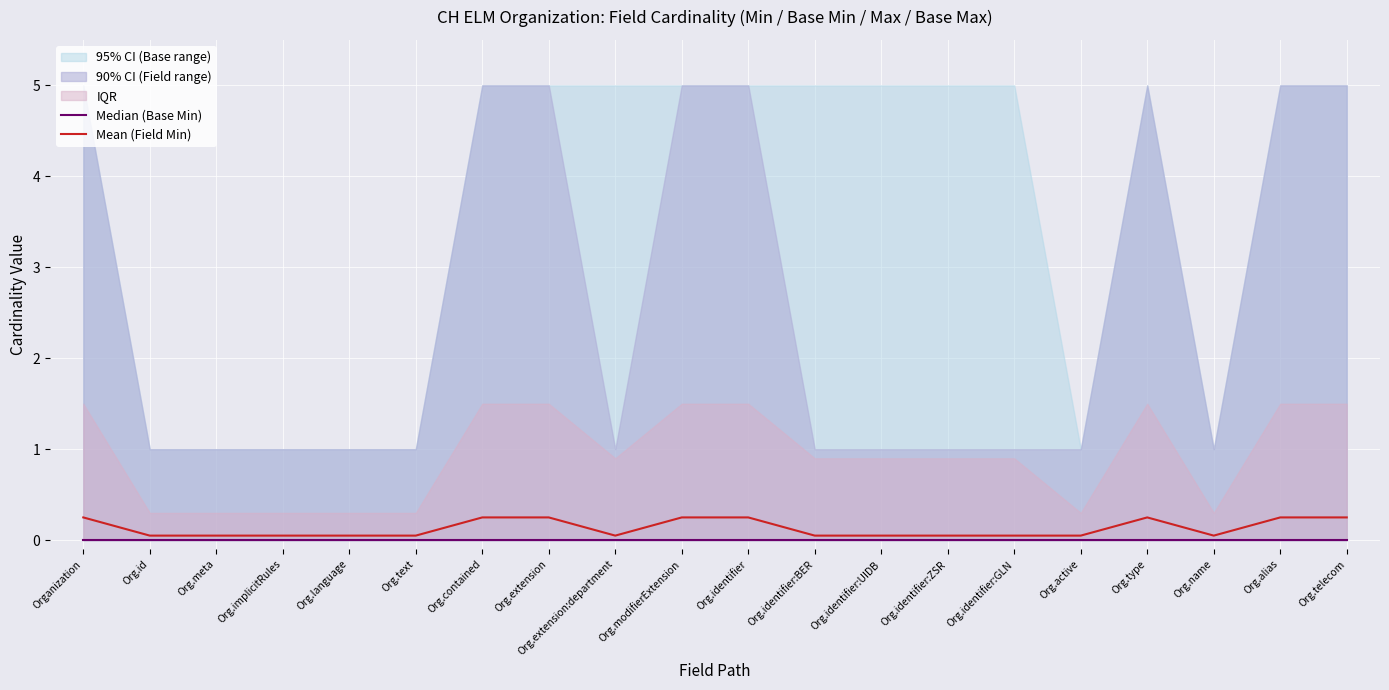

What is the difference between the second highest and second lowest values in the Mean (Field Min) series?

0.2